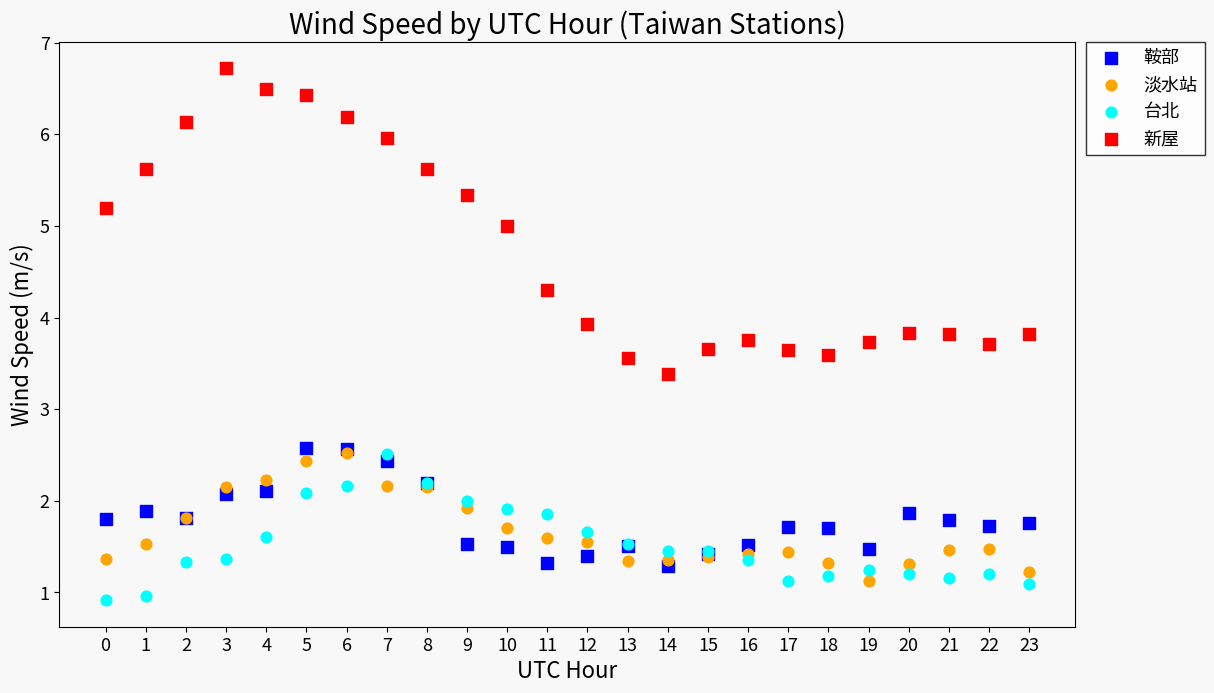

Which series contains the highest Y value?

新屋